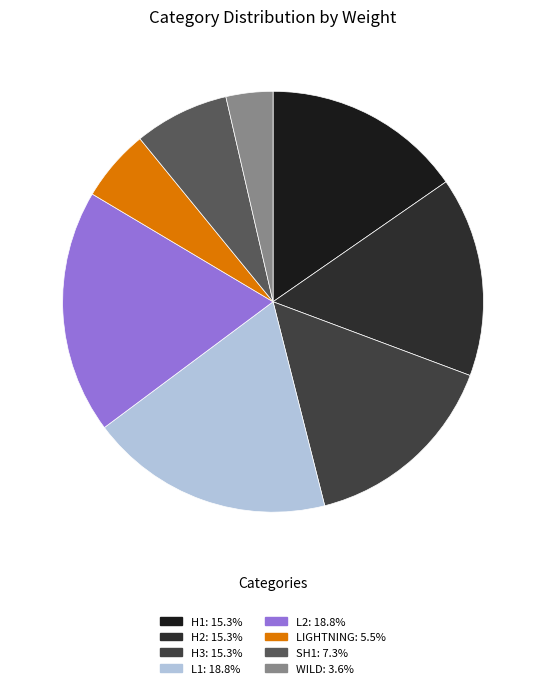

Which category has the biggest portion of the pie?

L1